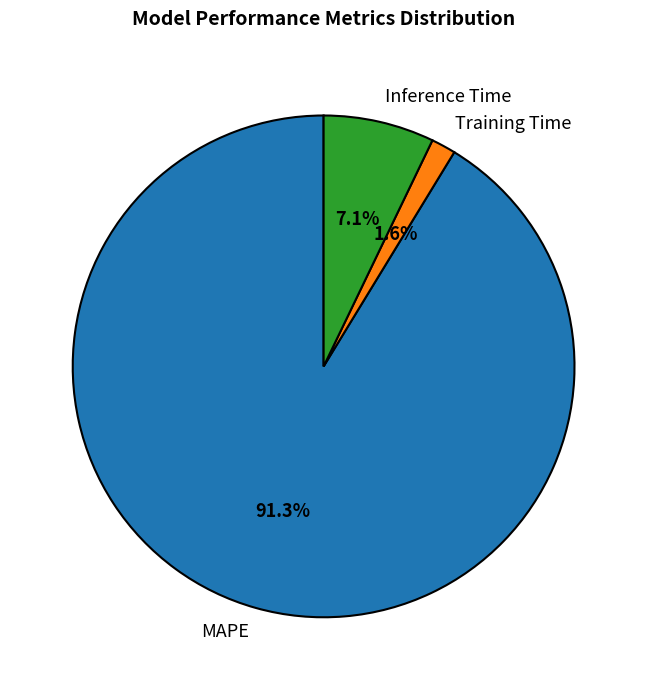

Which slice is the largest?

MAPE